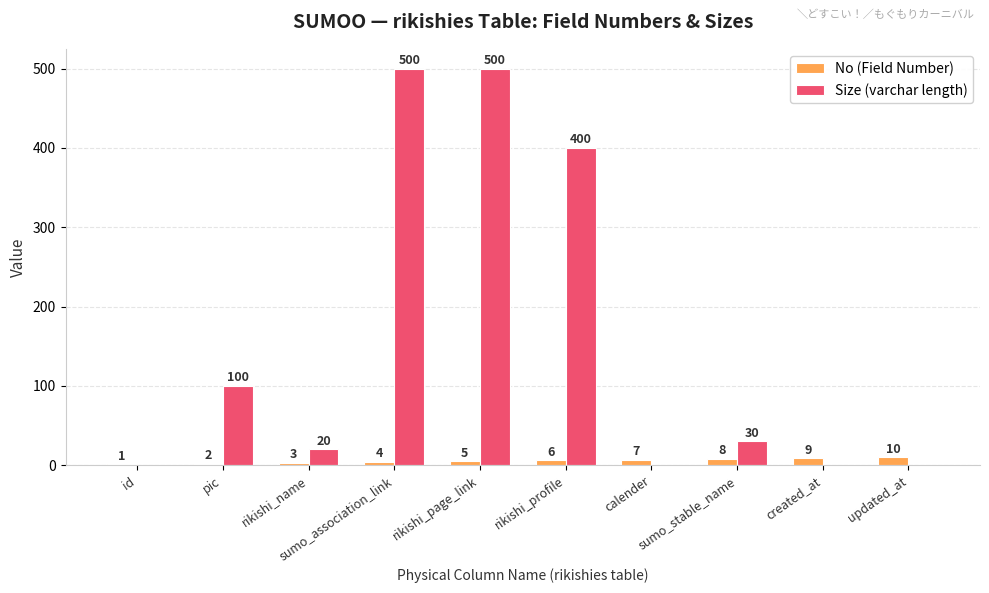

Does the chart contain stacked bars?

No